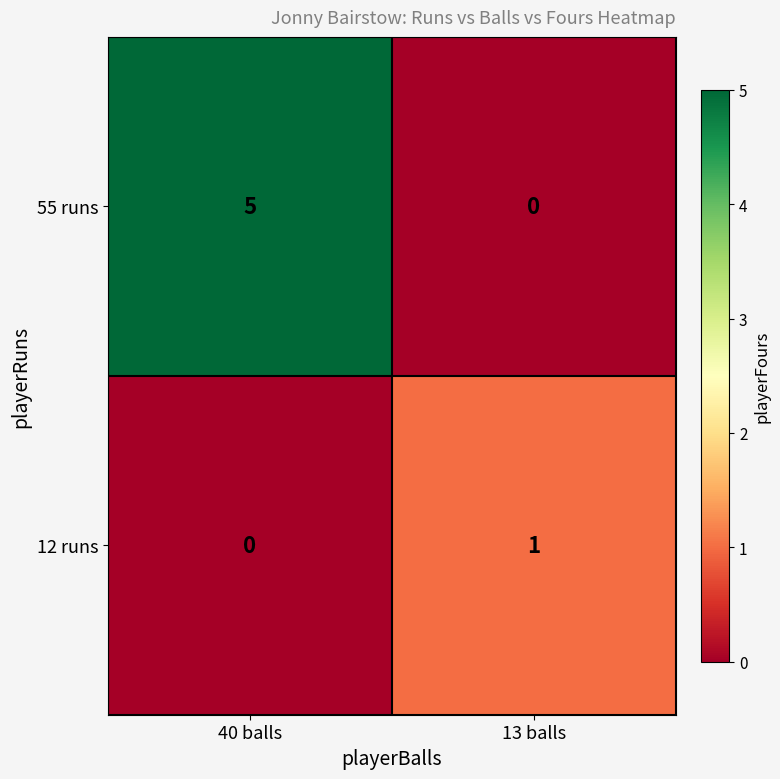

Reading left to right, extract all data points from this chart.

55 runs: 40 balls=5	13 balls=0
12 runs: 40 balls=0	13 balls=1